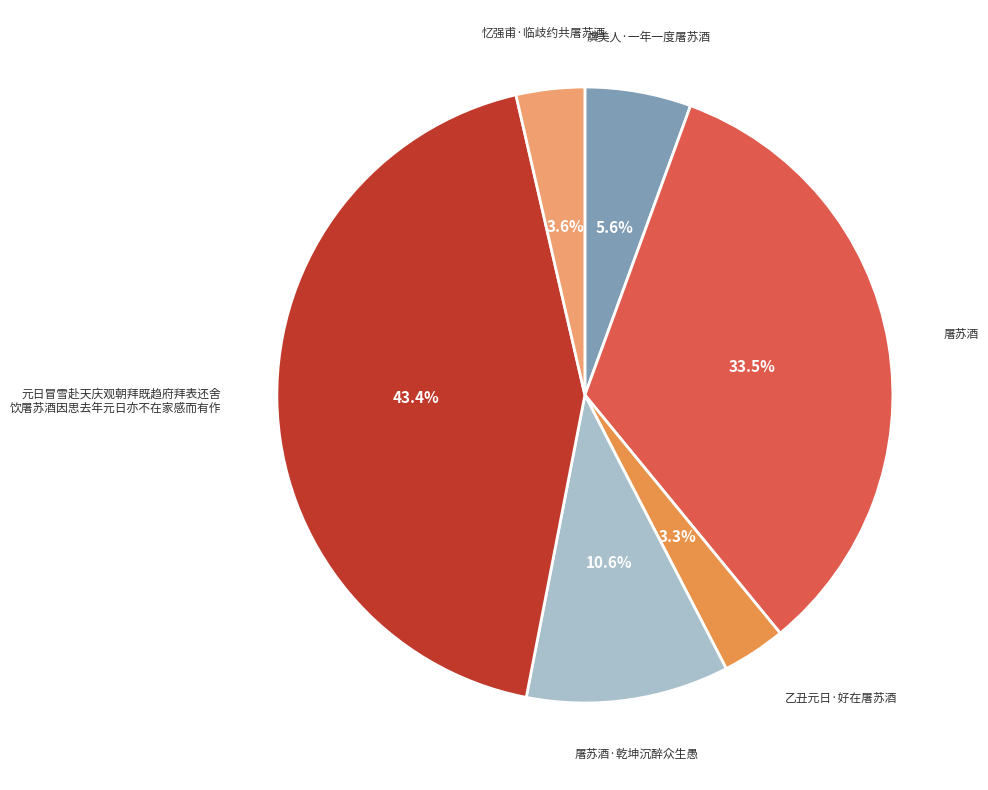

Does any single category account for the majority?

No